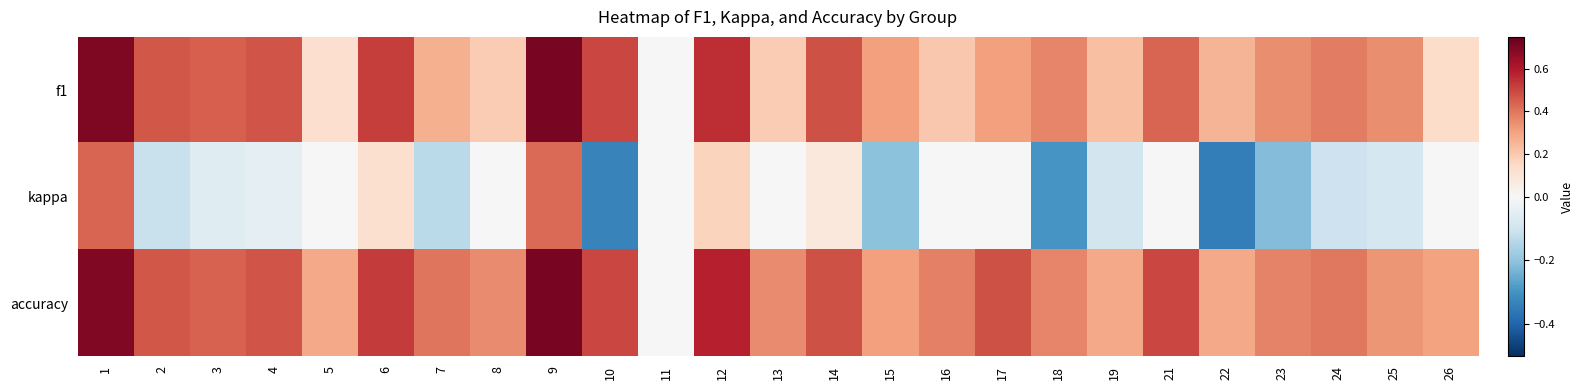

How many distinct data groups are displayed?

3